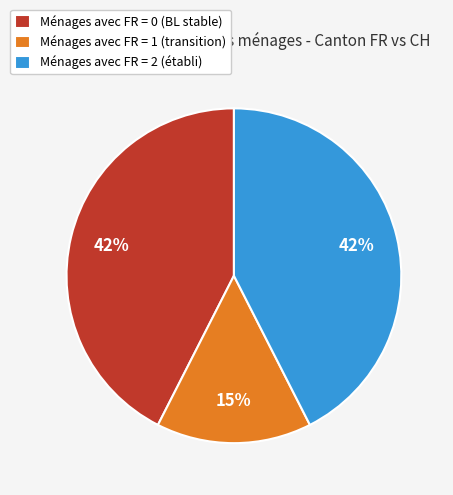

What percentage is the Ménages avec FR = 2 (établi) slice, to the nearest percent?

42%